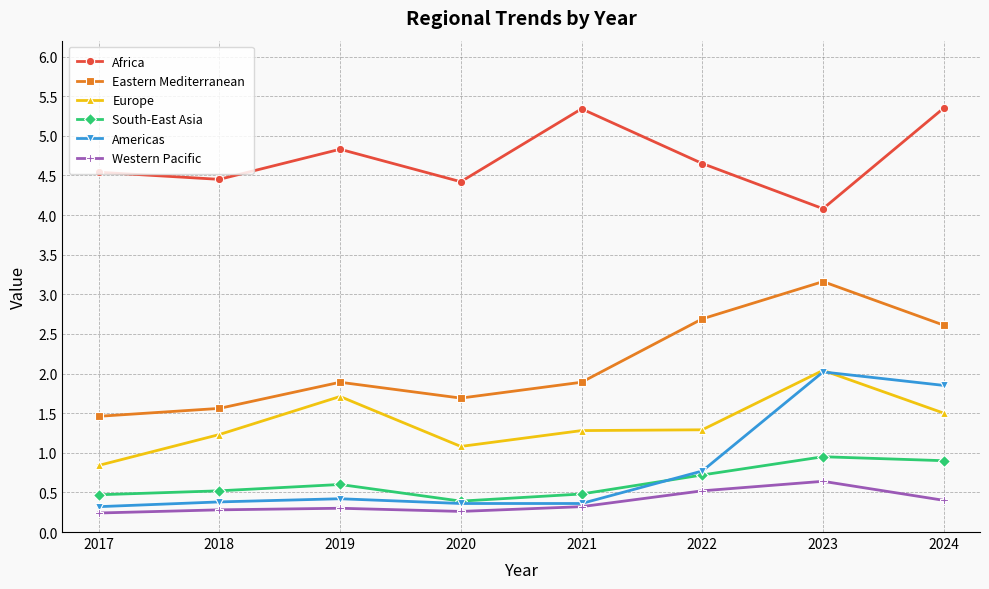

What is the highest value of the Western Pacific series?

0.6